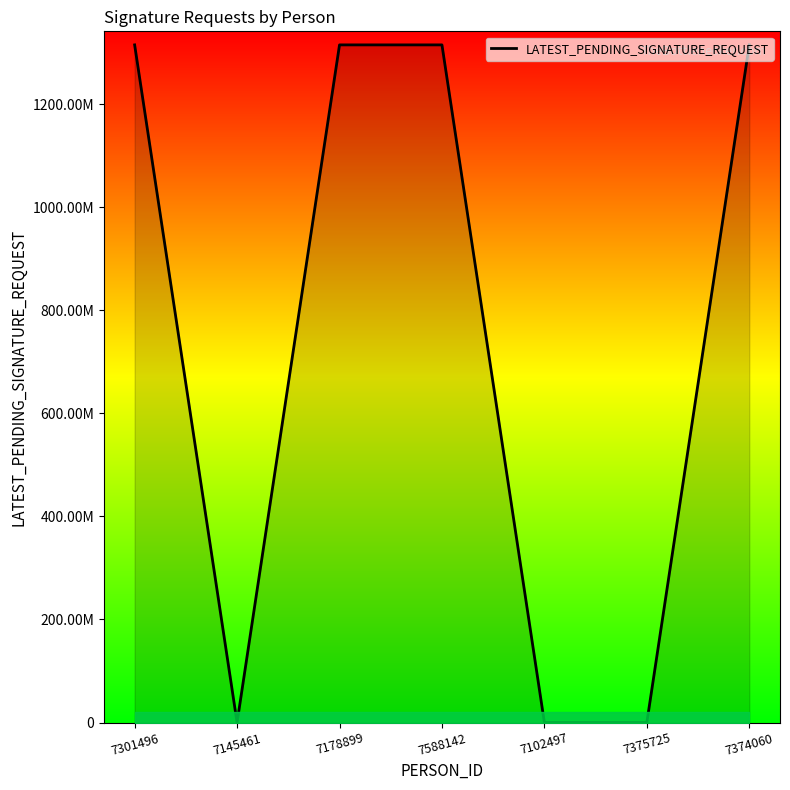

Does the chart have visible grid lines?

No